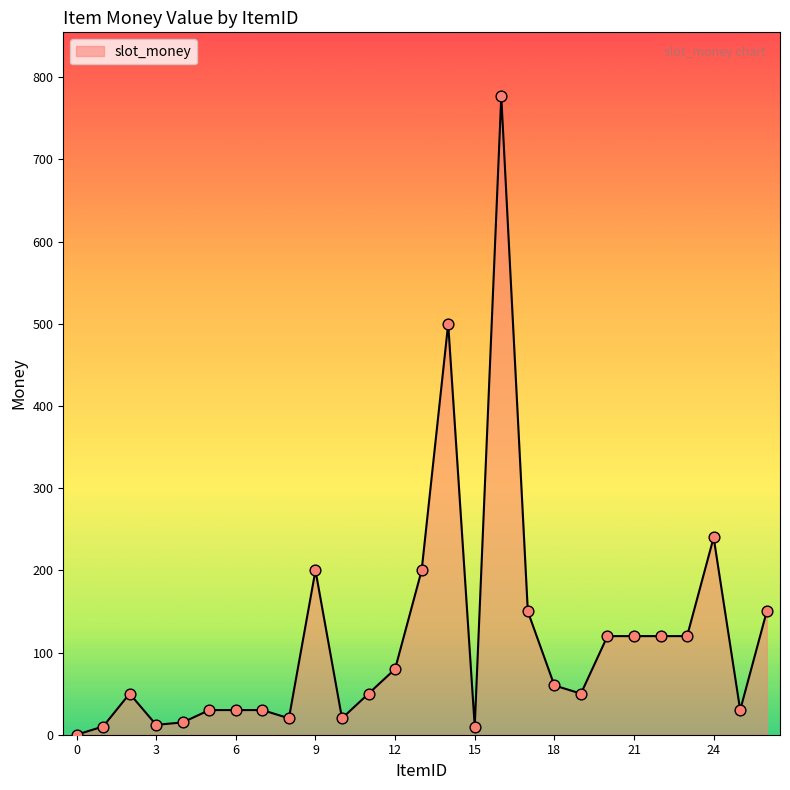

What is the difference between the maximum and minimum values?

777